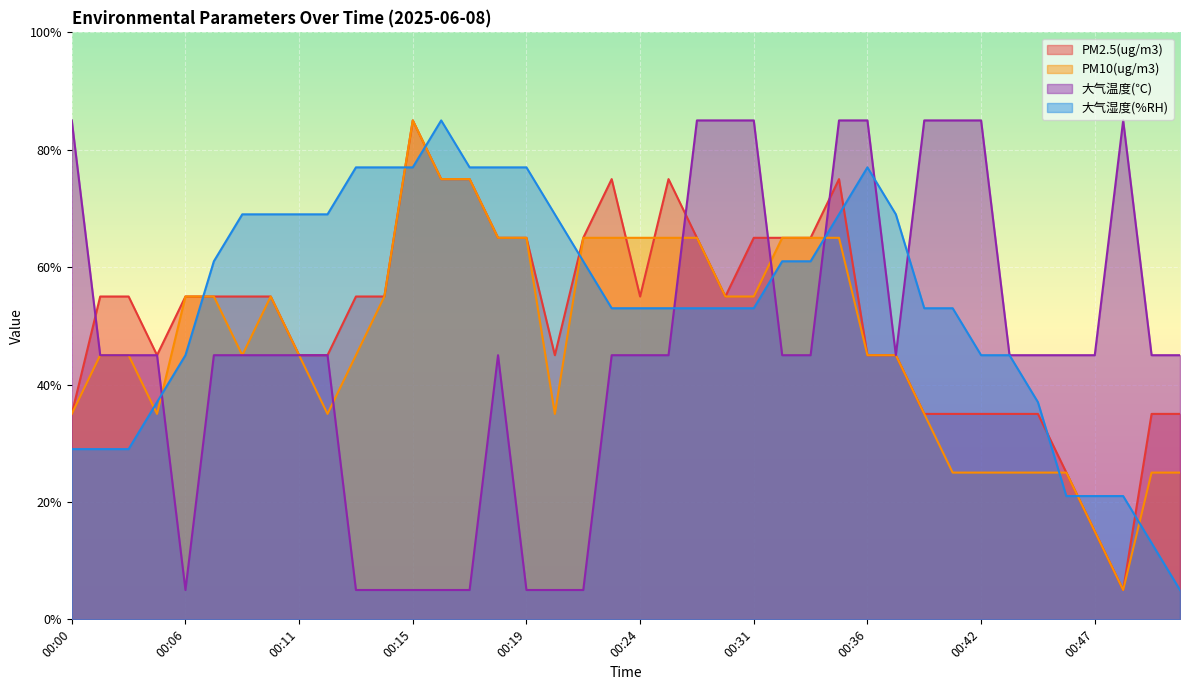

Reading left to right, list all the values displayed in this chart.

PM2.5(ug/m3): 00:00=35.0	00:03=55.0	00:04=55.0	00:05=45.0	00:06=55.0	00:07=55.0	00:08=55.0	00:09=55.0	00:11=45.0	00:12=45.0	00:13=55.0	00:14=55.0	00:15=85.0	00:16=75.0	00:17=75.0	00:18=65.0	00:19=65.0	00:20=45.0	00:22=65.0	00:23=75.0	00:24=55.0	00:27=75.0	00:28=65.0	00:29=55.0	00:31=65.0	00:32=65.0	00:33=65.0	00:35=75.0	00:36=45.0	00:37=45.0	00:40=35.0	00:41=35.0	00:42=35.0	00:43=35.0	00:44=35.0	00:45=25.0	00:47=15.0	00:48=5.0	00:50=35.0	00:51=35.0
PM10(ug/m3): 00:00=35.0	00:03=45.0	00:04=45.0	00:05=35.0	00:06=55.0	00:07=55.0	00:08=45.0	00:09=55.0	00:11=45.0	00:12=35.0	00:13=45.0	00:14=55.0	00:15=85.0	00:16=75.0	00:17=75.0	00:18=65.0	00:19=65.0	00:20=35.0	00:22=65.0	00:23=65.0	00:24=65.0	00:27=65.0	00:28=65.0	00:29=55.0	00:31=55.0	00:32=65.0	00:33=65.0	00:35=65.0	00:36=45.0	00:37=45.0	00:40=35.0	00:41=25.0	00:42=25.0	00:43=25.0	00:44=25.0	00:45=25.0	00:47=15.0	00:48=5.0	00:50=25.0	00:51=25.0
大气温度(℃): 00:00=85.0	00:03=45.0	00:04=45.0	00:05=45.0	00:06=5.0	00:07=45.0	00:08=45.0	00:09=45.0	00:11=45.0	00:12=45.0	00:13=5.0	00:14=5.0	00:15=5.0	00:16=5.0	00:17=5.0	00:18=45.0	00:19=5.0	00:20=5.0	00:22=5.0	00:23=45.0	00:24=45.0	00:27=45.0	00:28=85.0	00:29=85.0	00:31=85.0	00:32=45.0	00:33=45.0	00:35=85.0	00:36=85.0	00:37=45.0	00:40=85.0	00:41=85.0	00:42=85.0	00:43=45.0	00:44=45.0	00:45=45.0	00:47=45.0	00:48=85.0	00:50=45.0	00:51=45.0
大气湿度(%RH): 00:00=29.0	00:03=29.0	00:04=29.0	00:05=37.0	00:06=45.0	00:07=61.0	00:08=69.0	00:09=69.0	00:11=69.0	00:12=69.0	00:13=77.0	00:14=77.0	00:15=77.0	00:16=85.0	00:17=77.0	00:18=77.0	00:19=77.0	00:20=69.0	00:22=61.0	00:23=53.0	00:24=53.0	00:27=53.0	00:28=53.0	00:29=53.0	00:31=53.0	00:32=61.0	00:33=61.0	00:35=69.0	00:36=77.0	00:37=69.0	00:40=53.0	00:41=53.0	00:42=45.0	00:43=45.0	00:44=37.0	00:45=21.0	00:47=21.0	00:48=21.0	00:50=13.0	00:51=5.0